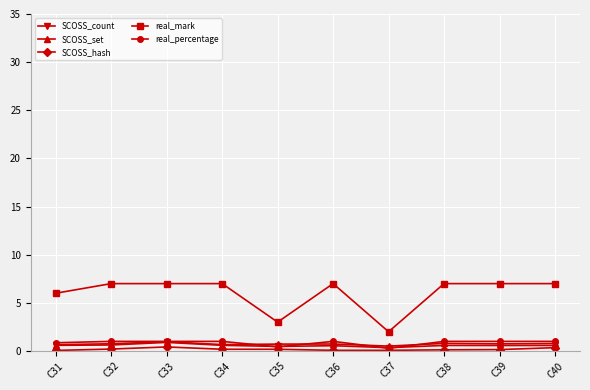

How many distinct data groups are displayed?

5